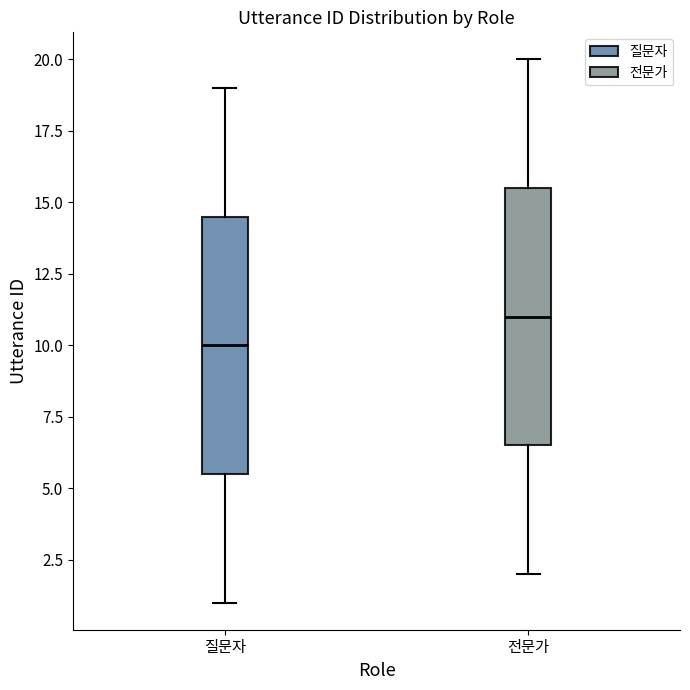

Where does the lower whisker of the box for 전문가 end on the y-axis? The values are not printed on the chart, so give them approximately, as read against the axis.

2.0